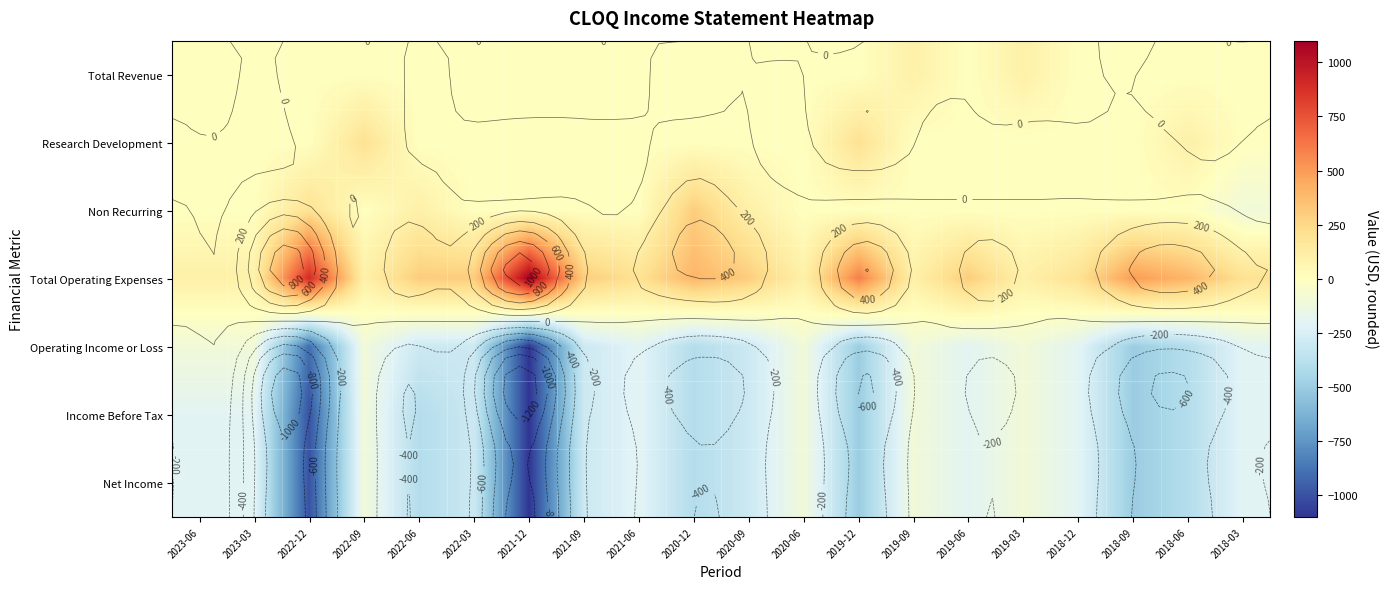

What is the total value across all series at 2023-06?

-400